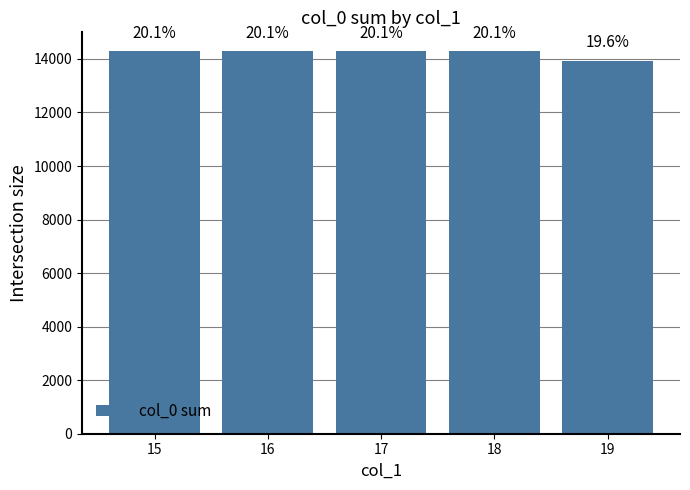

Rank the categories by value from lowest to highest.

19, 15, 16, 17, 18